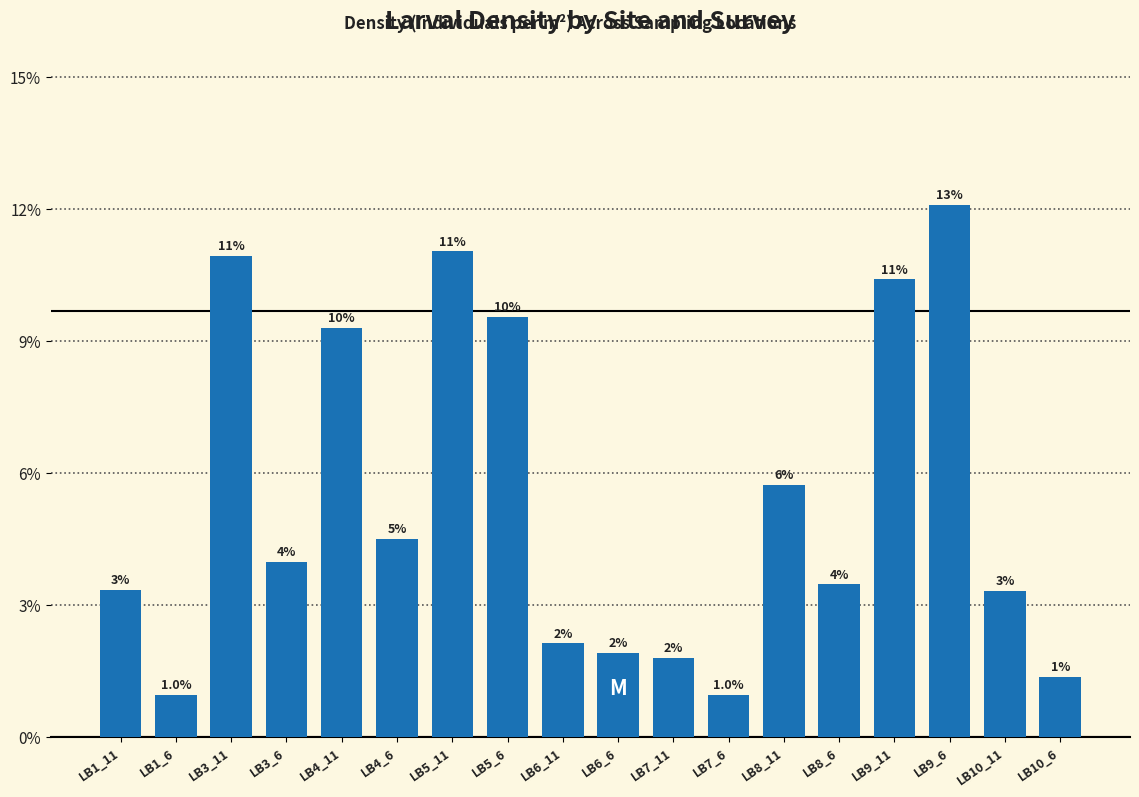

Does the chart contain any negative values?

No